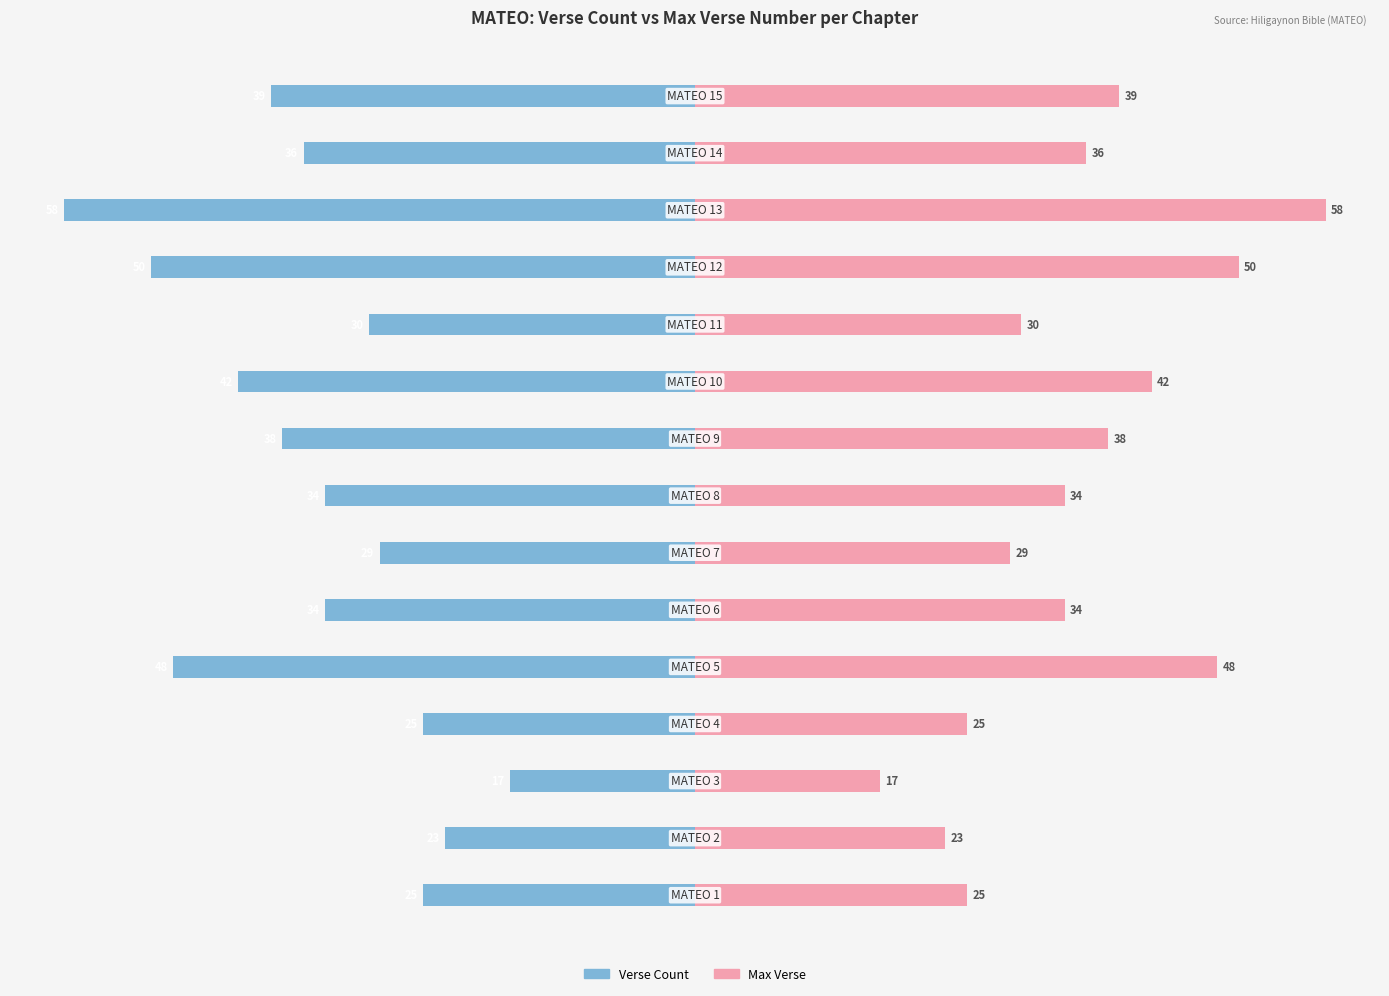

How many series are shown in this chart?

2